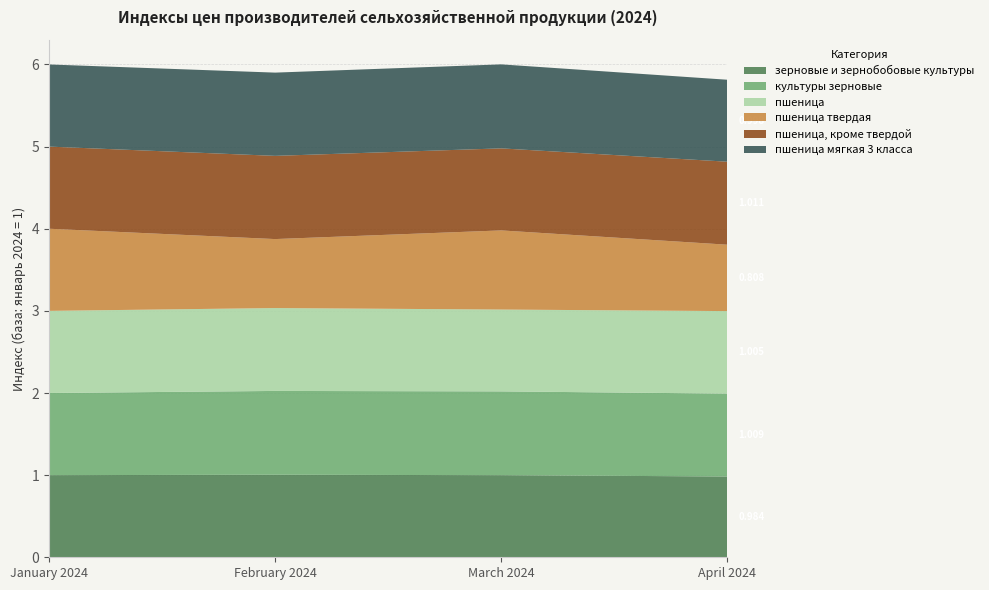

Reading left to right, list all the values displayed in this chart.

зерновые и зернобобовые культуры: 1.0	1.0	1.0	1.0
культуры зерновые: 1.0	1.0	1.0	1.0
пшеница: 1.0	1.0	1.0	1.0
пшеница твердая: 1.0	0.8	1.0	0.8
пшеница, кроме твердой: 1.0	1.0	1.0	1.0
пшеница мягкая 3 класса: 1.0	1.0	1.0	1.0